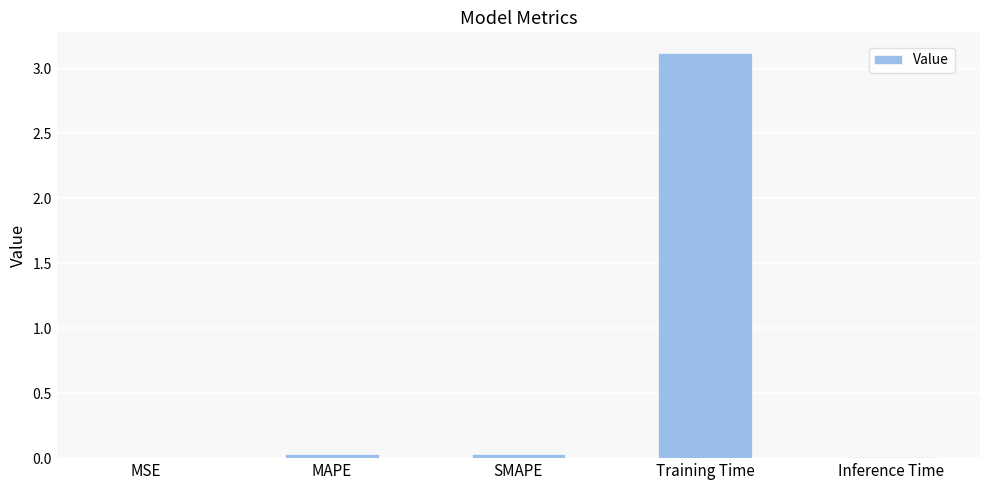

What is the sum of all values?

3.2